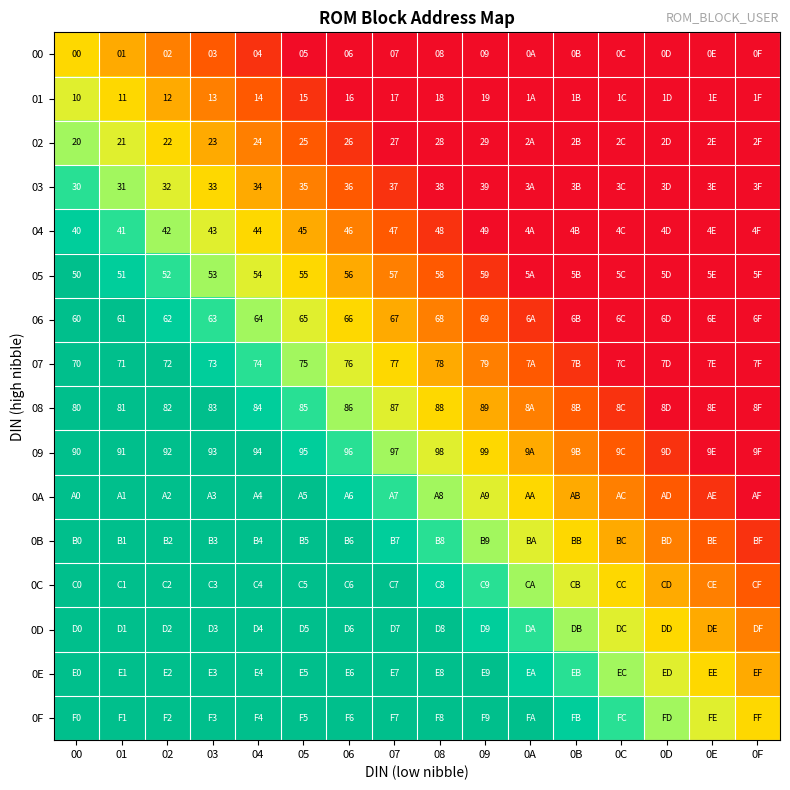

What is the sum of the 05 values at 02 and 09?

111.0